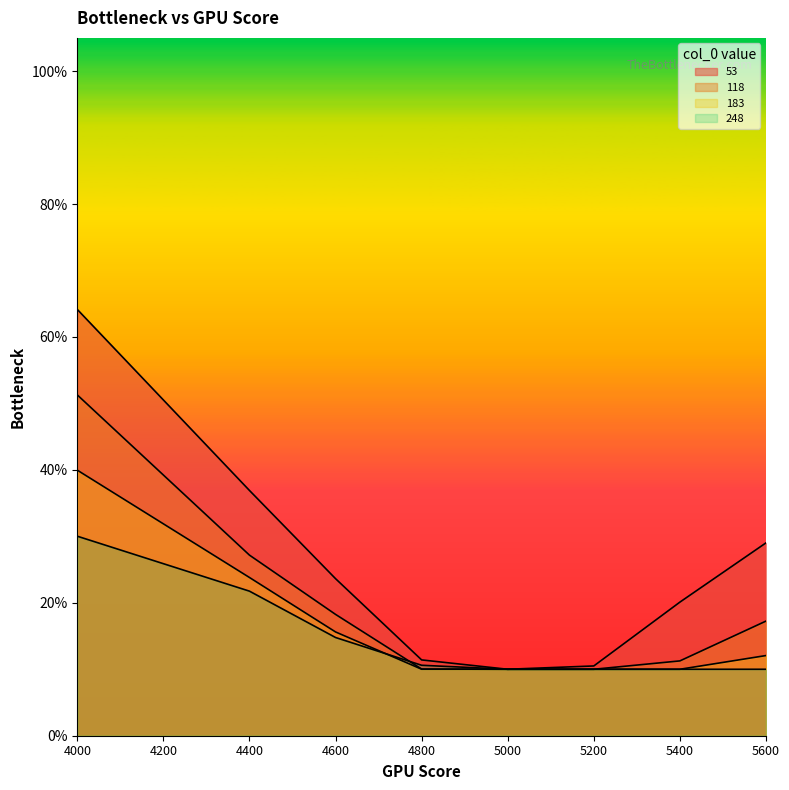

What is the spread (max minus min) of values at 4000?

0.3